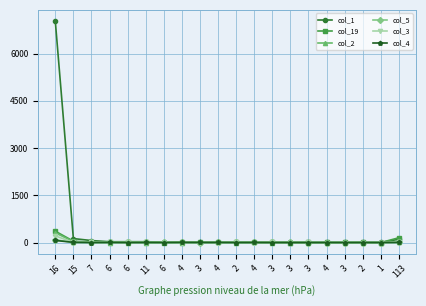

How many lines are shown in the chart?

6